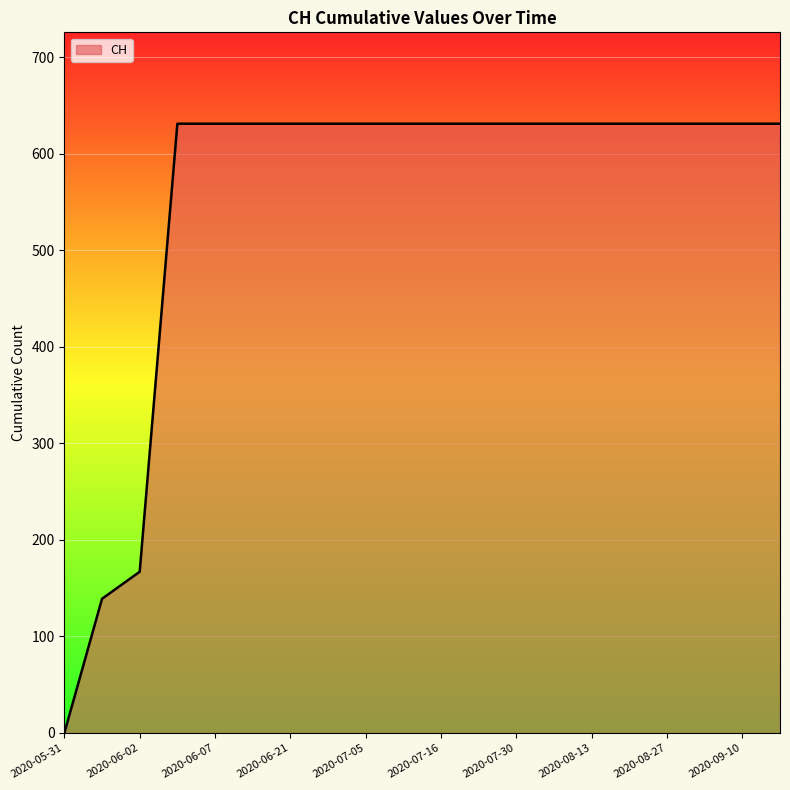

What is the maximum value shown in the chart?

631